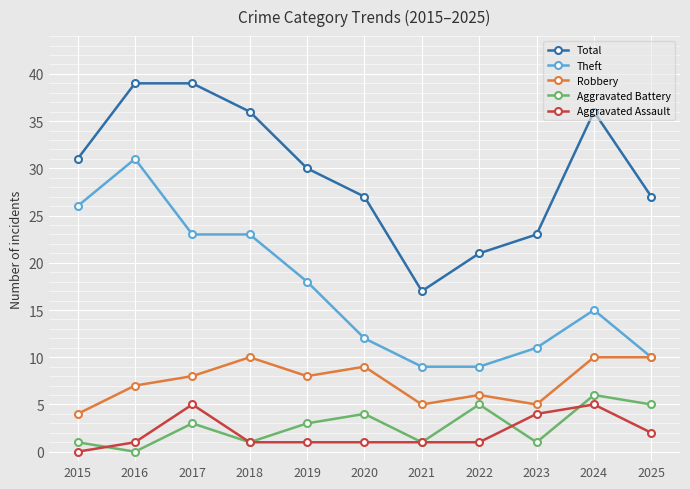

Reading left to right, list all the values displayed in this chart.

Total: 31	39	39	36	30	27	17	21	23	36	27
Theft: 26	31	23	23	18	12	9	9	11	15	10
Robbery: 4	7	8	10	8	9	5	6	5	10	10
Aggravated Battery: 1	0	3	1	3	4	1	5	1	6	5
Aggravated Assault: 0	1	5	1	1	1	1	1	4	5	2